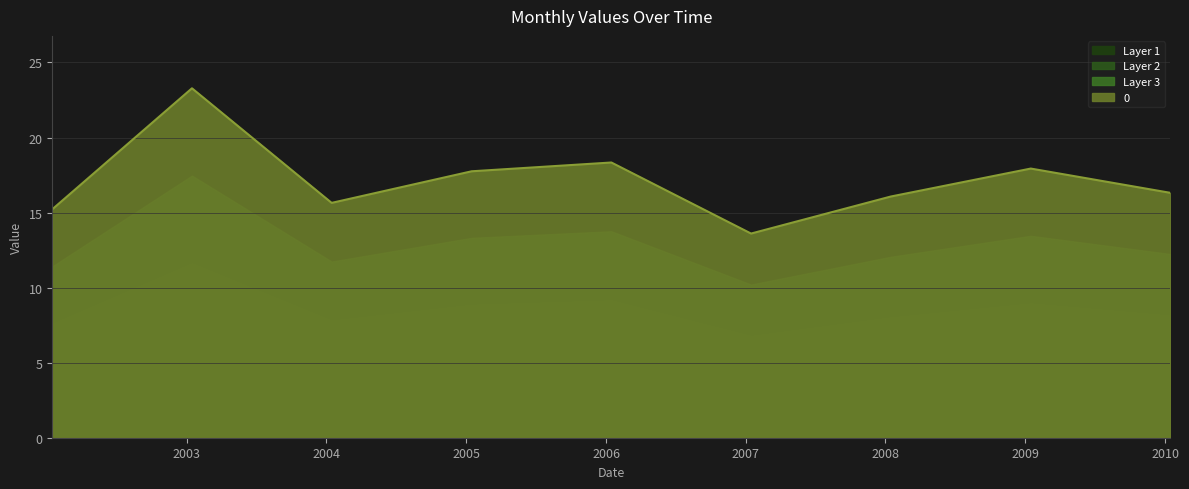

What is the ratio of the value at 2004-01-15 to the value at 2006-01-15?

0.9